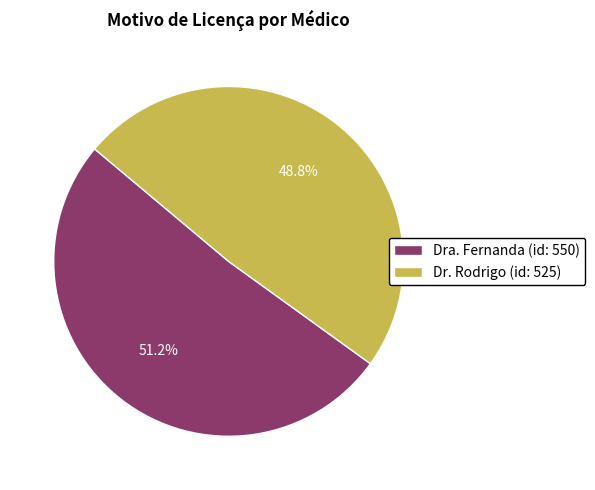

How many segments does this pie chart have?

2